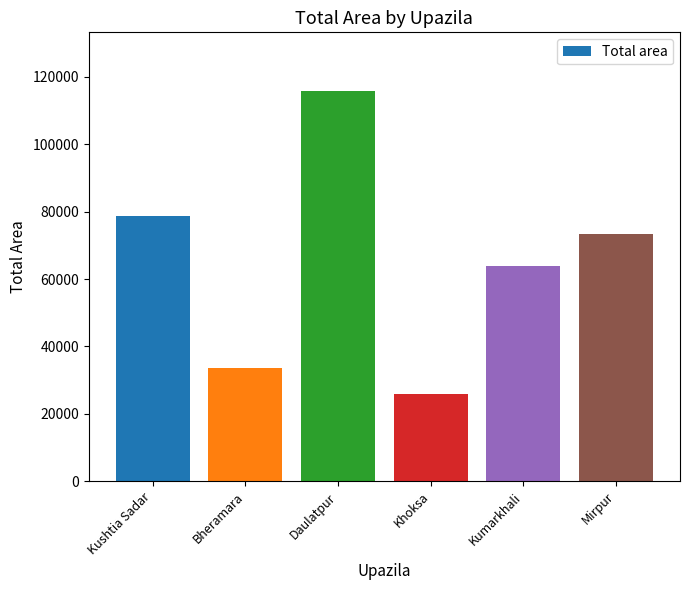

What is the maximum value shown in the chart?

115833